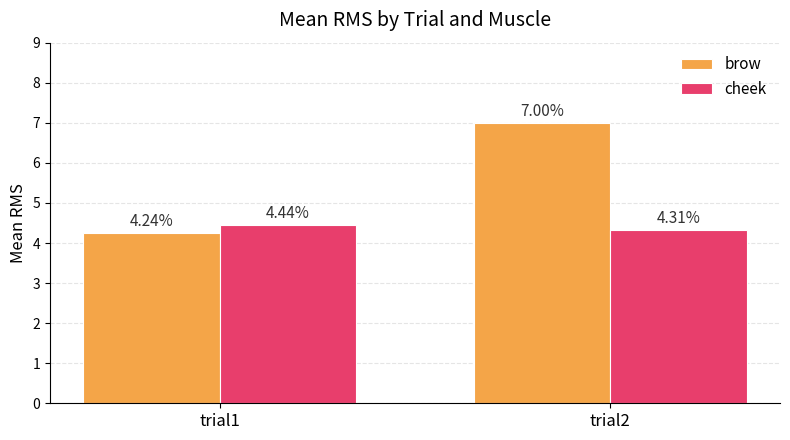

What is the sum of all cheek values?

8.8